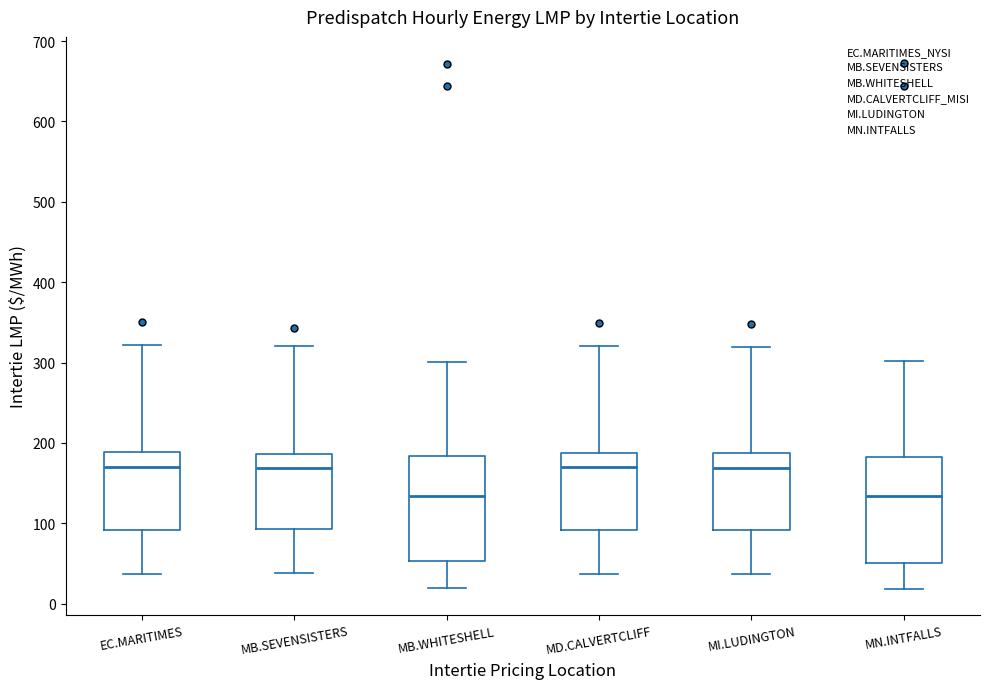

Where does the median line of the box for MI.LUDINGTON sit on the y-axis? The values are not printed on the chart, so give them approximately, as read against the axis.

170